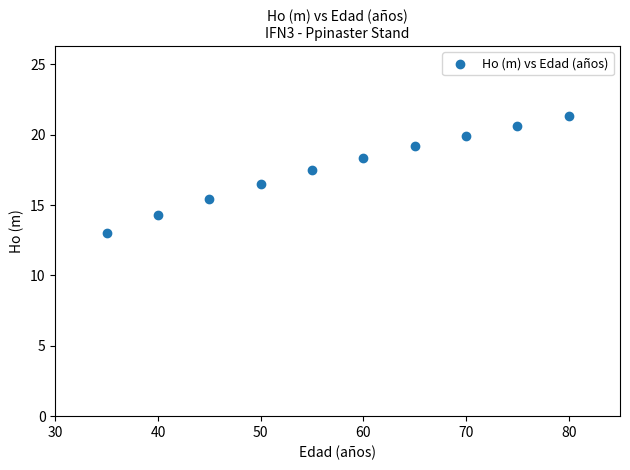

What is the average X value?

57.5